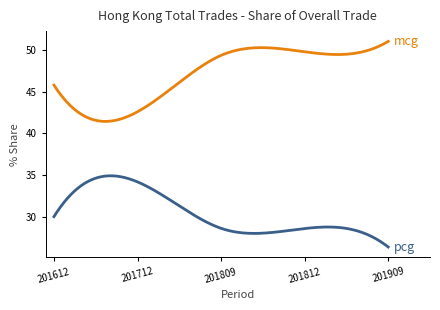

What is the maximum value shown in the chart?

51.0